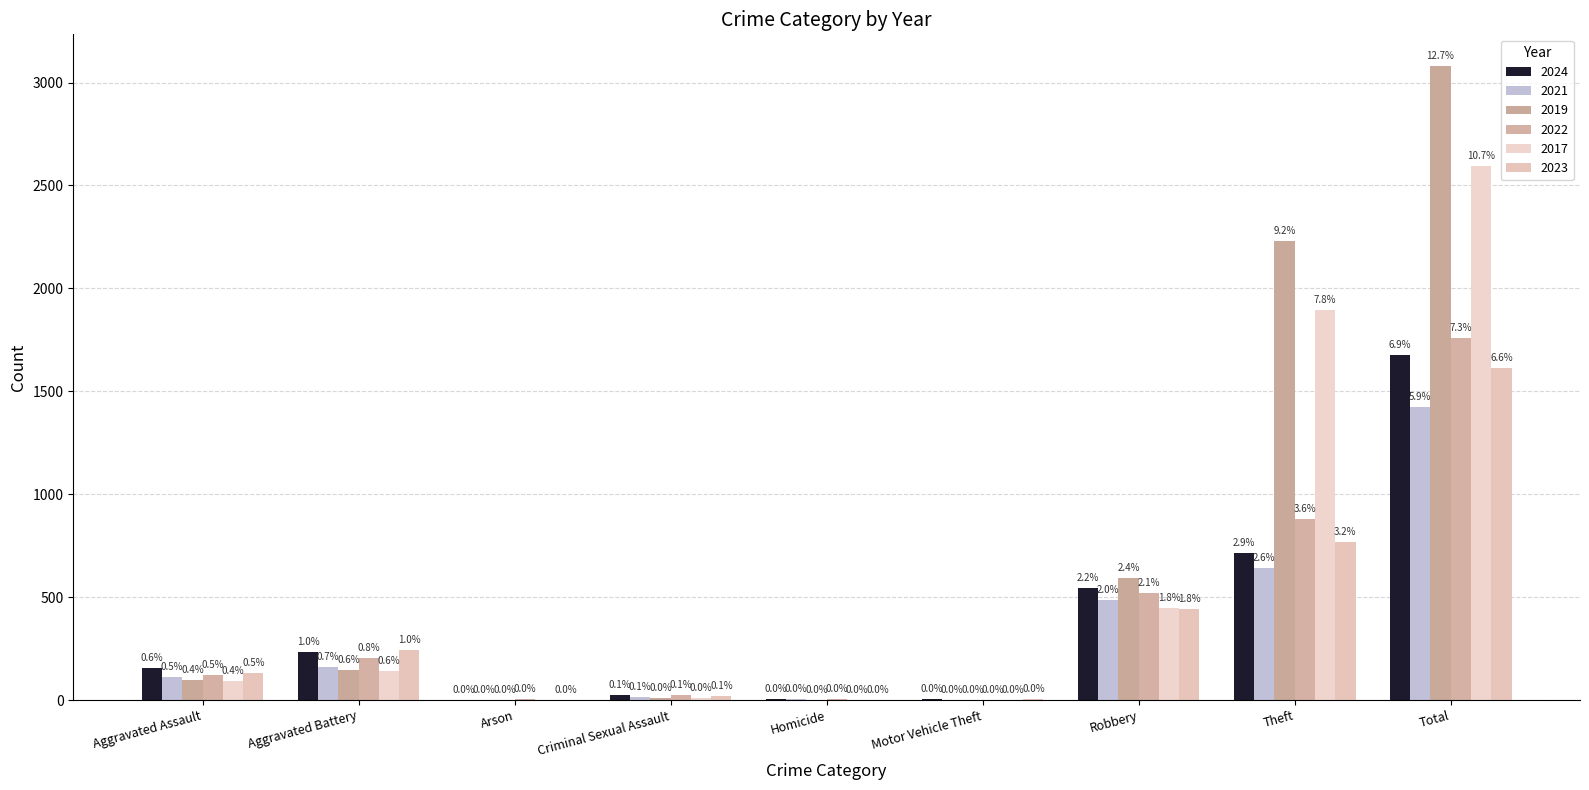

How many groups of bars are there?

9